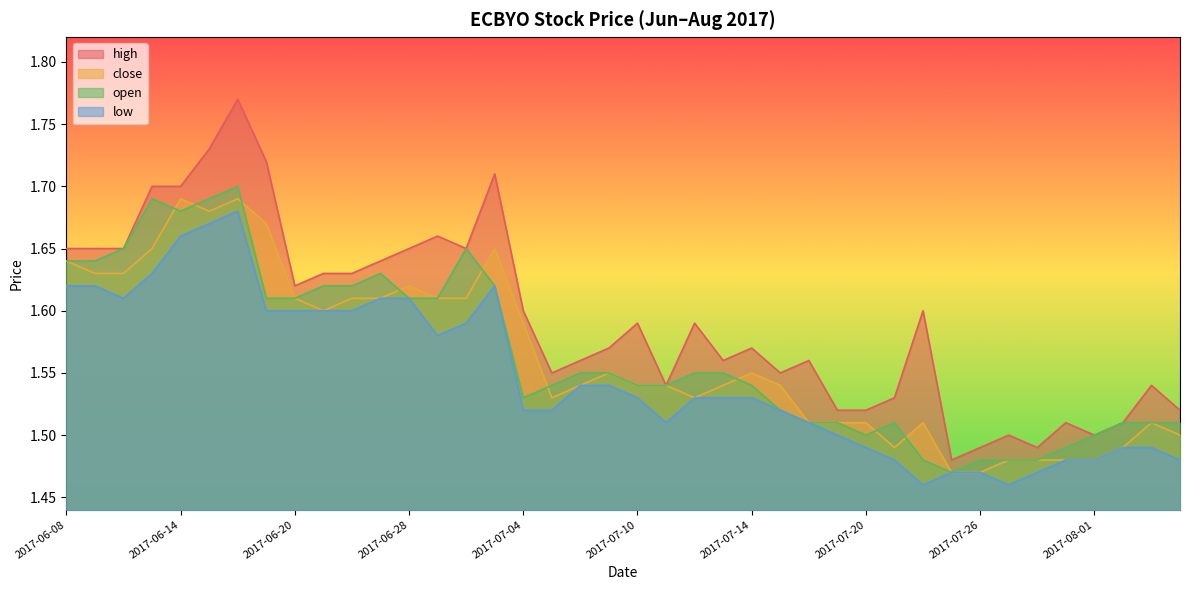

What is the total value across all series at 2017-07-06?

6.2